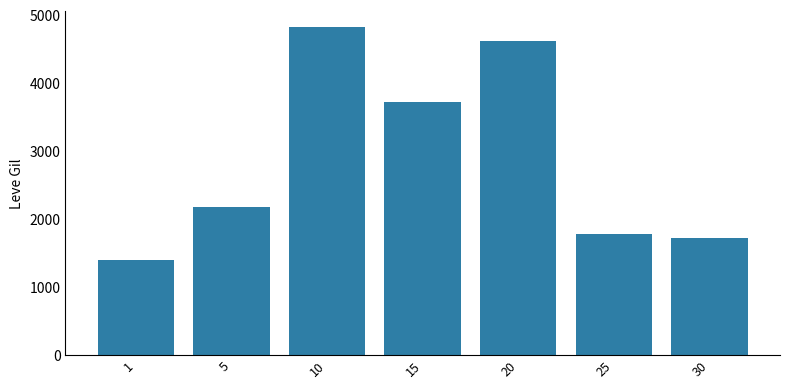

Which label corresponds to the smallest value in the chart?

1